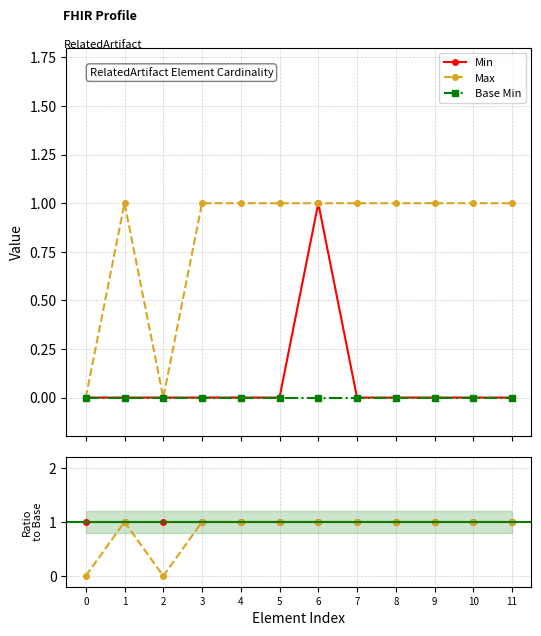

Does the chart have visible grid lines?

Yes